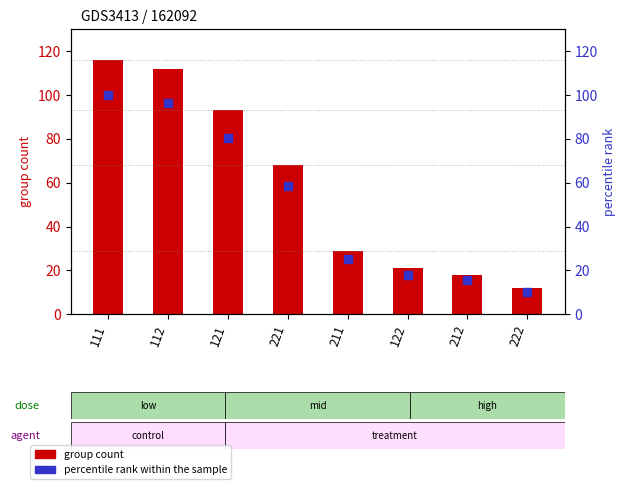

At which category is the sum across all series the highest?

111